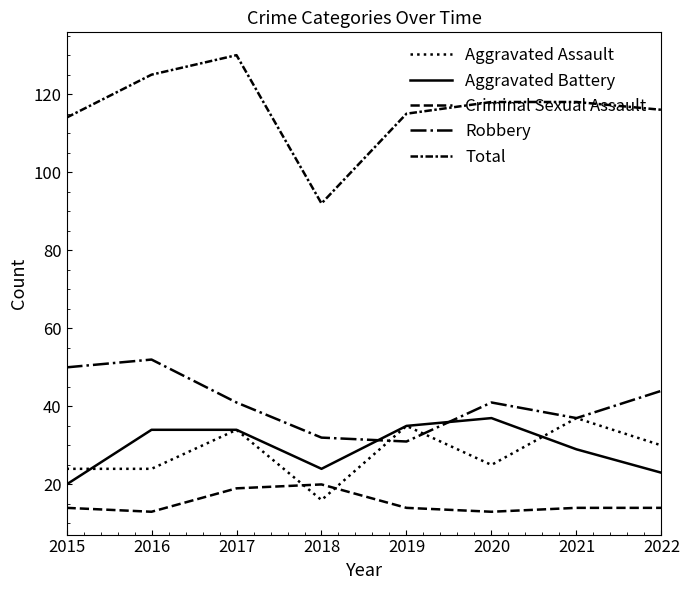

True or false: Aggravated Battery has a value of 49 at 2020.

False